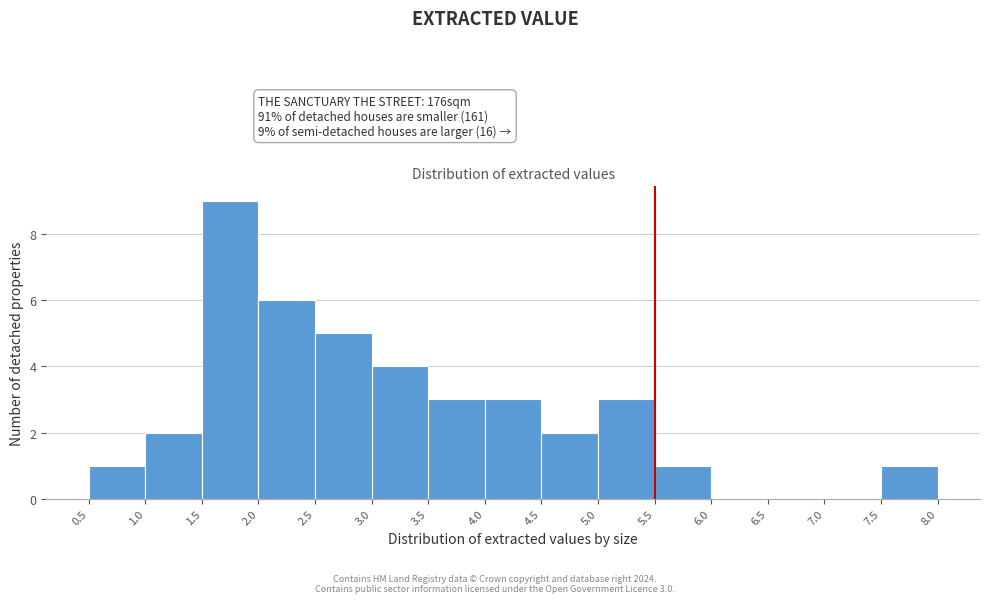

Over which range of the x-axis is the bar tallest?

1.5 to 2.0